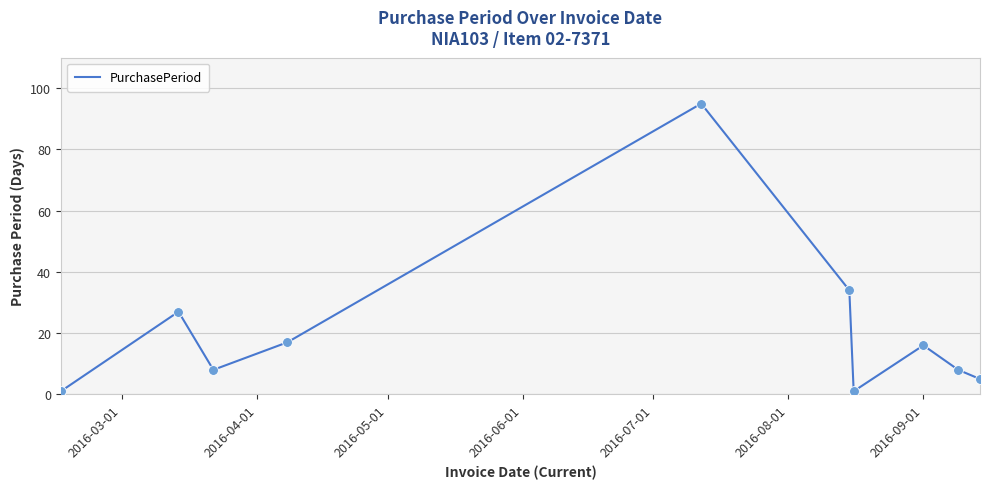

What is the maximum value shown in the chart?

95